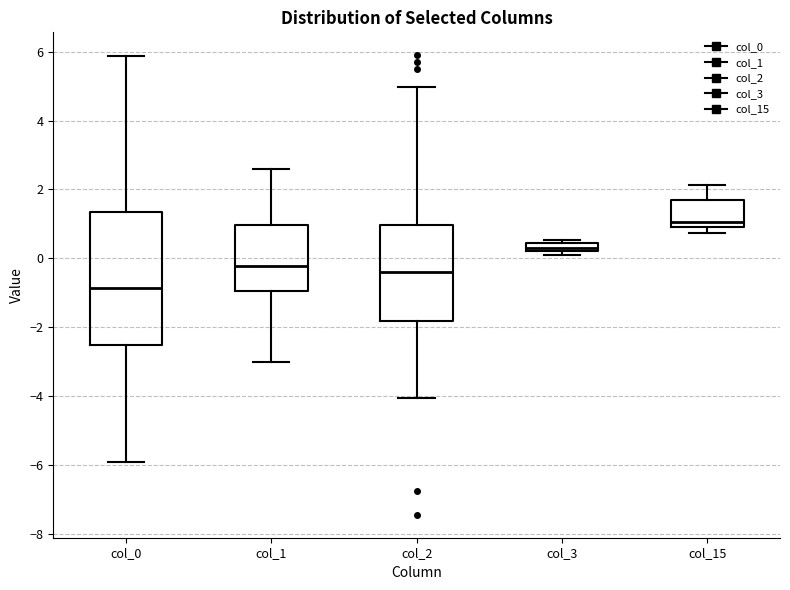

Comparing the boxes themselves (not the whiskers), which one is the tallest?

col_0